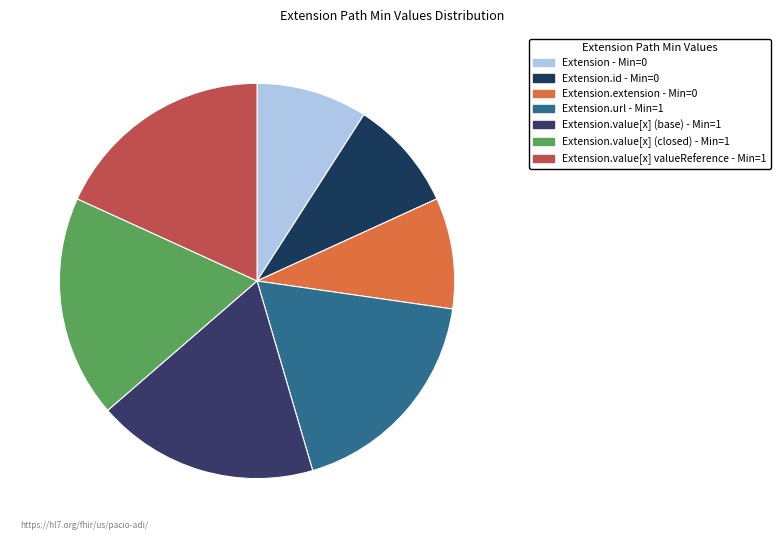

Count the number of slices in the pie.

7